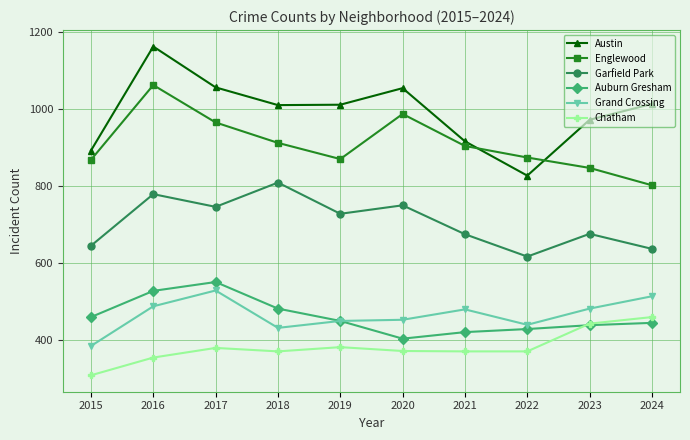

What is the approximate value of Grand Crossing at 2024?

514